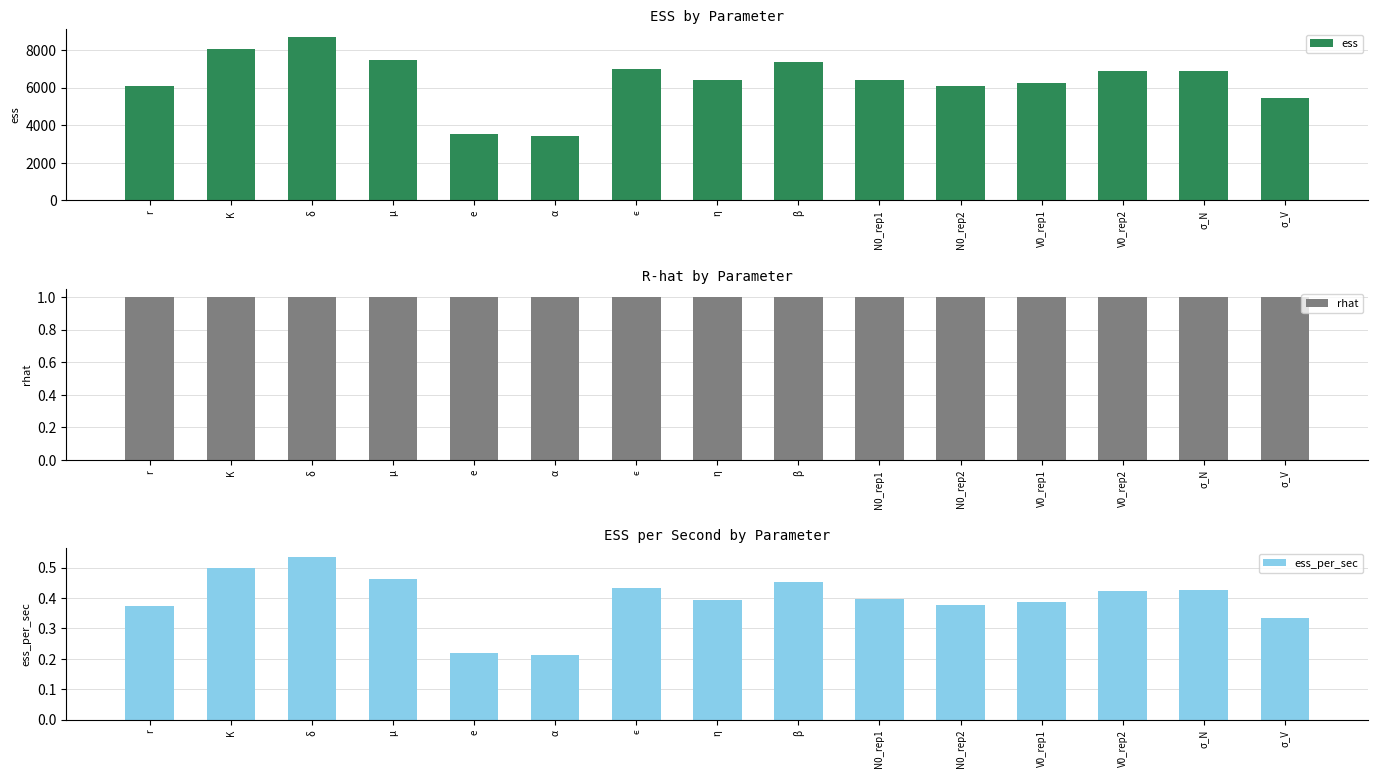

Which series has the largest range (max minus min)?

ess